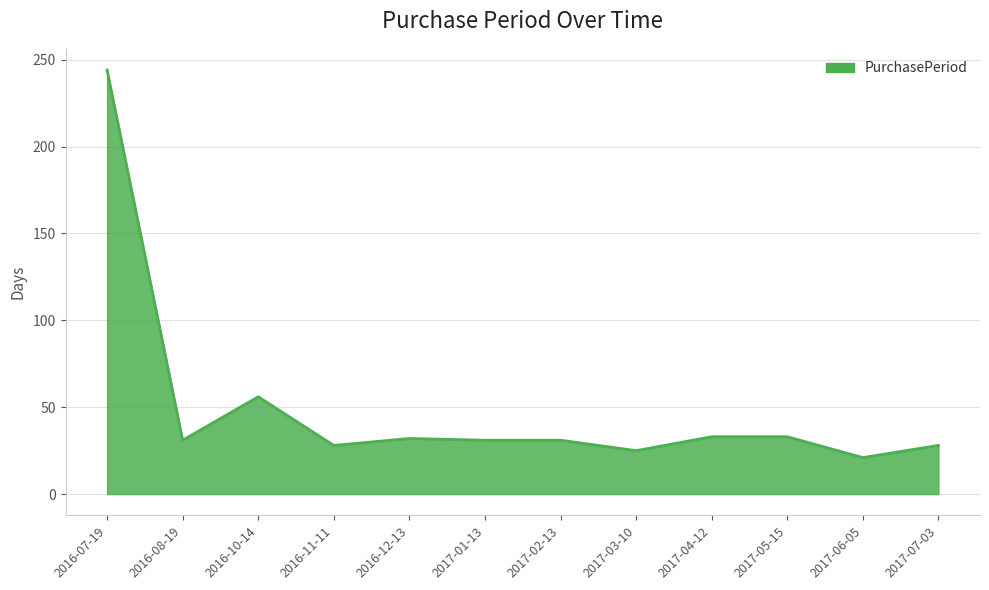

What is the sum of all values?

593